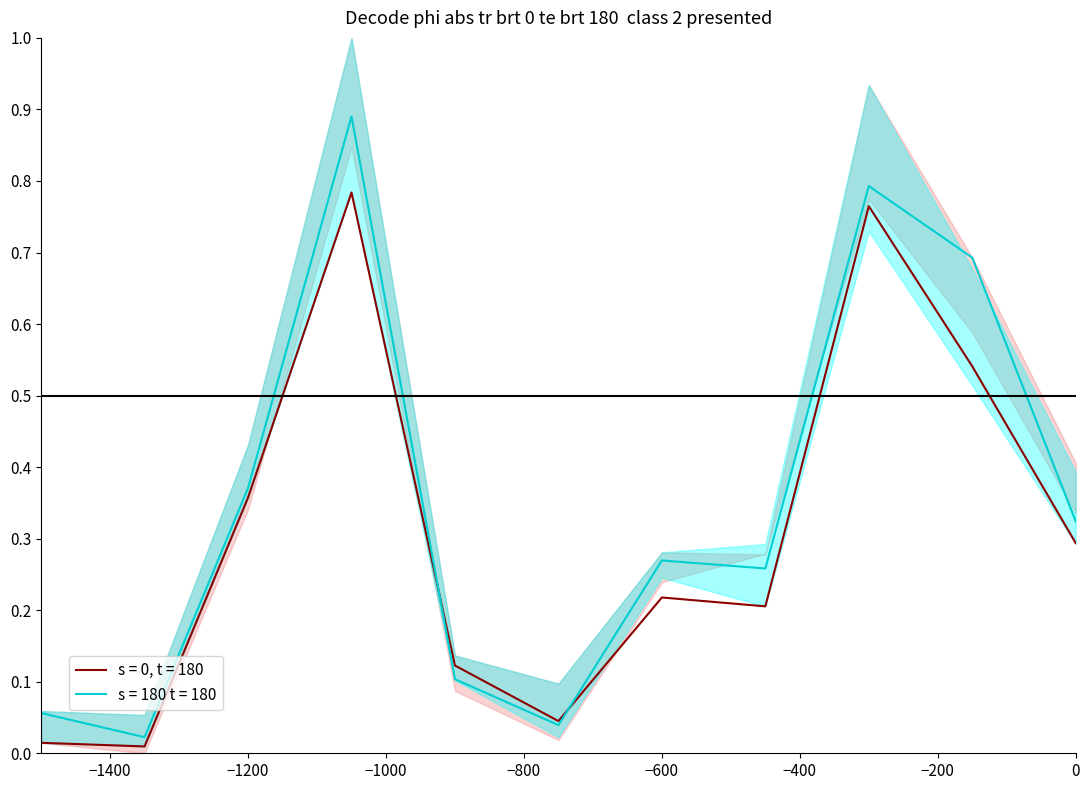

The s = 180 t = 180 series shows 0.2 at −600. True or false?

False